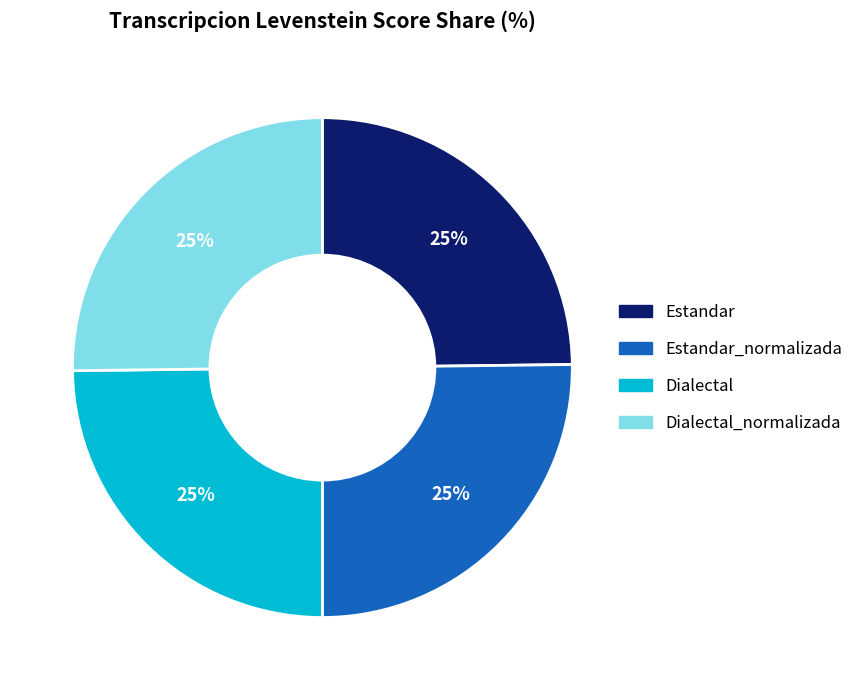

What percentage is the Estandar_normalizada slice, to the nearest percent?

25%